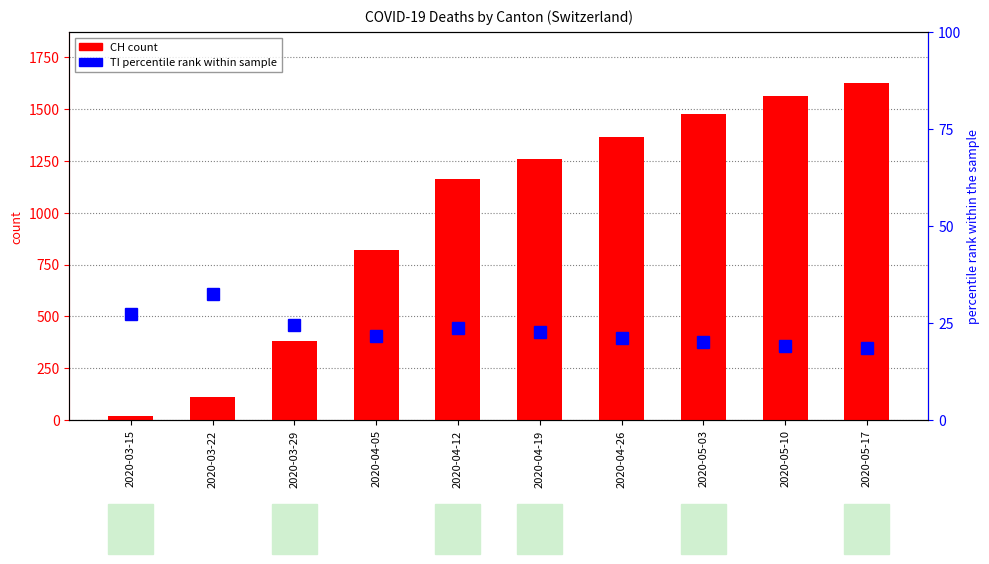

Between 2020-03-22 and 2020-05-10, which is larger?

2020-05-10